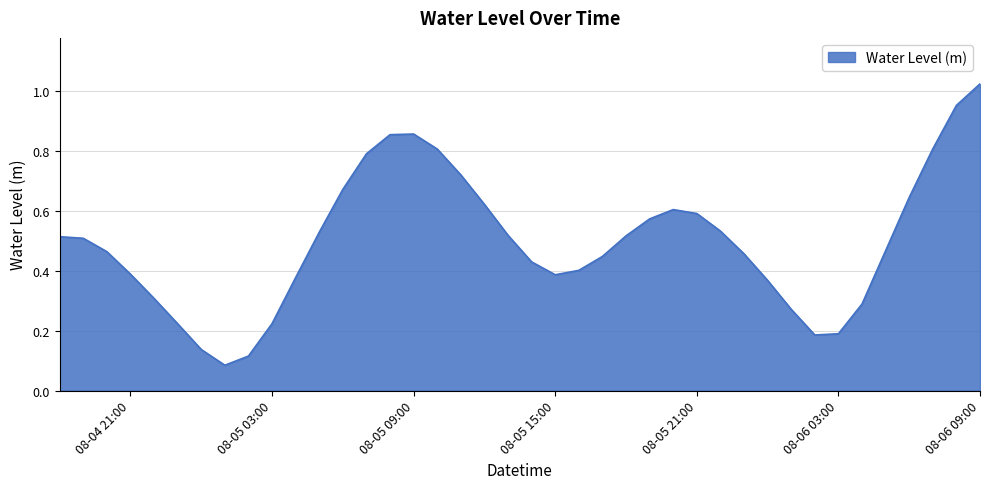

The value at 08-05 03:00 is 0.1. True or false?

False